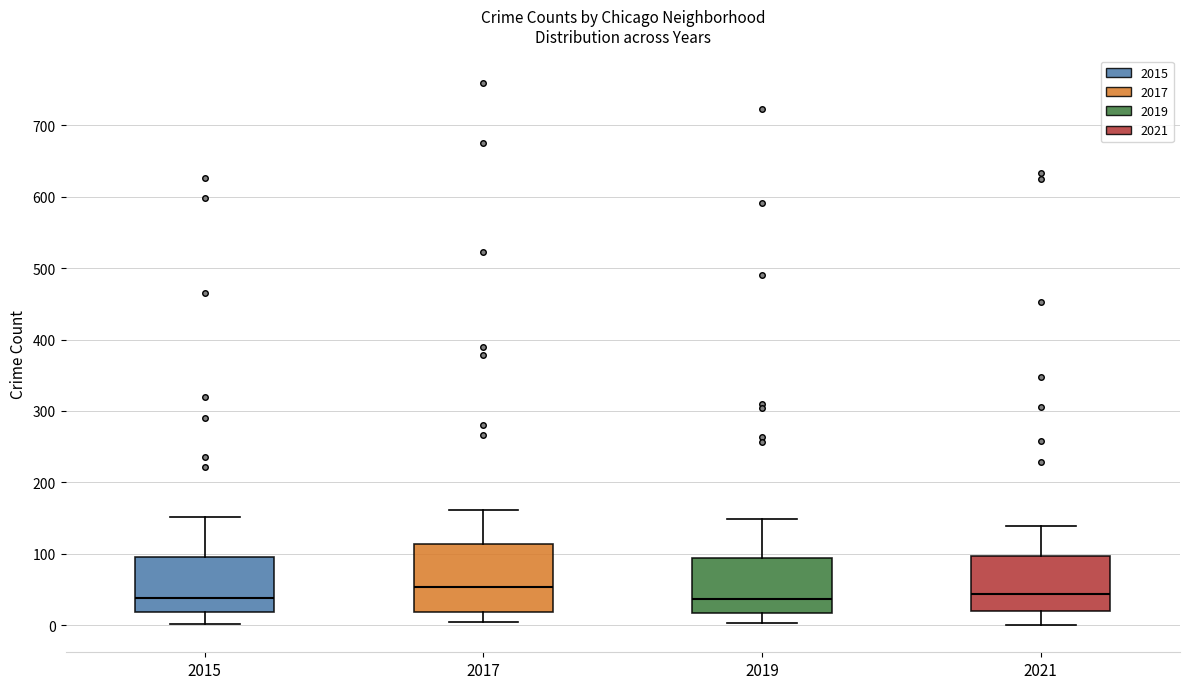

Where does the lower whisker of the box at x = 2021 end on the y-axis? The values are not printed on the chart, so give them approximately, as read against the axis.

0